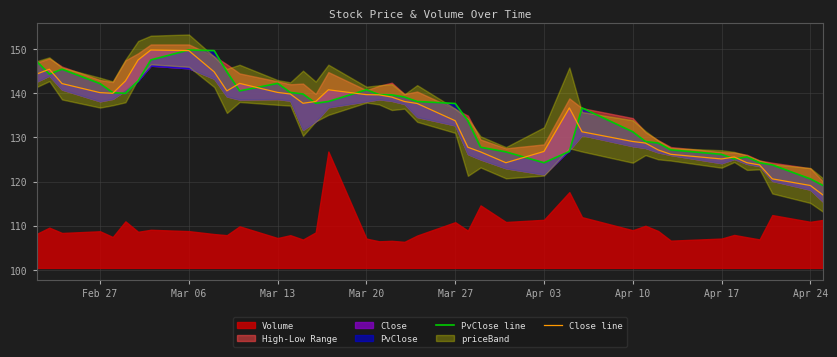

How many values in the PvClose line series exceed 138?

21